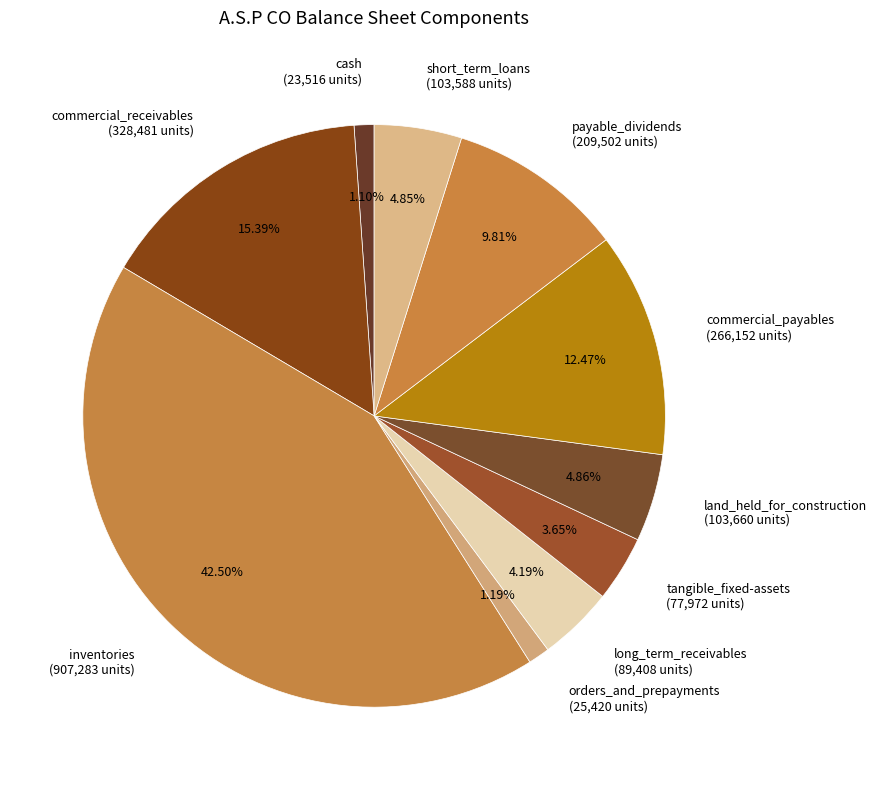

Which has a higher value, commercial_payables (266,152 units) or orders_and_prepayments (25,420 units)?

commercial_payables (266,152 units)